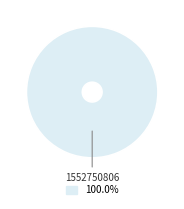

Is there a majority slice in this chart?

Yes